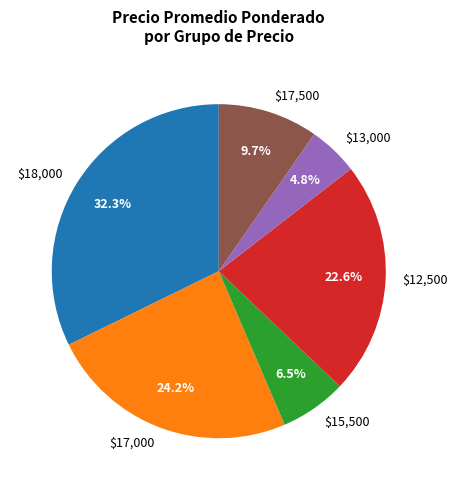

How many slices are in this pie chart?

6